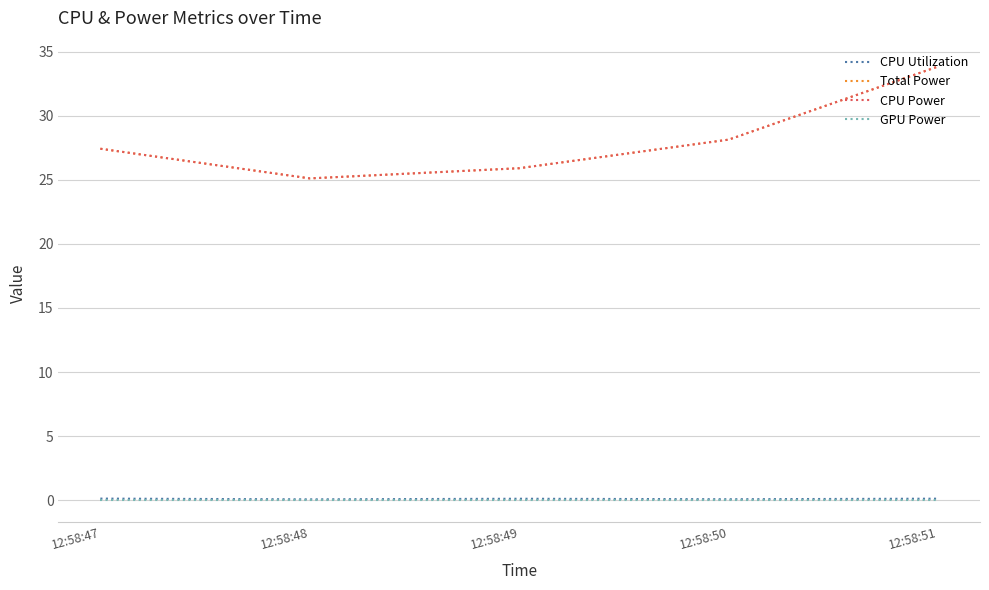

True or false: GPU Power and Total Power intersect in this chart.

False